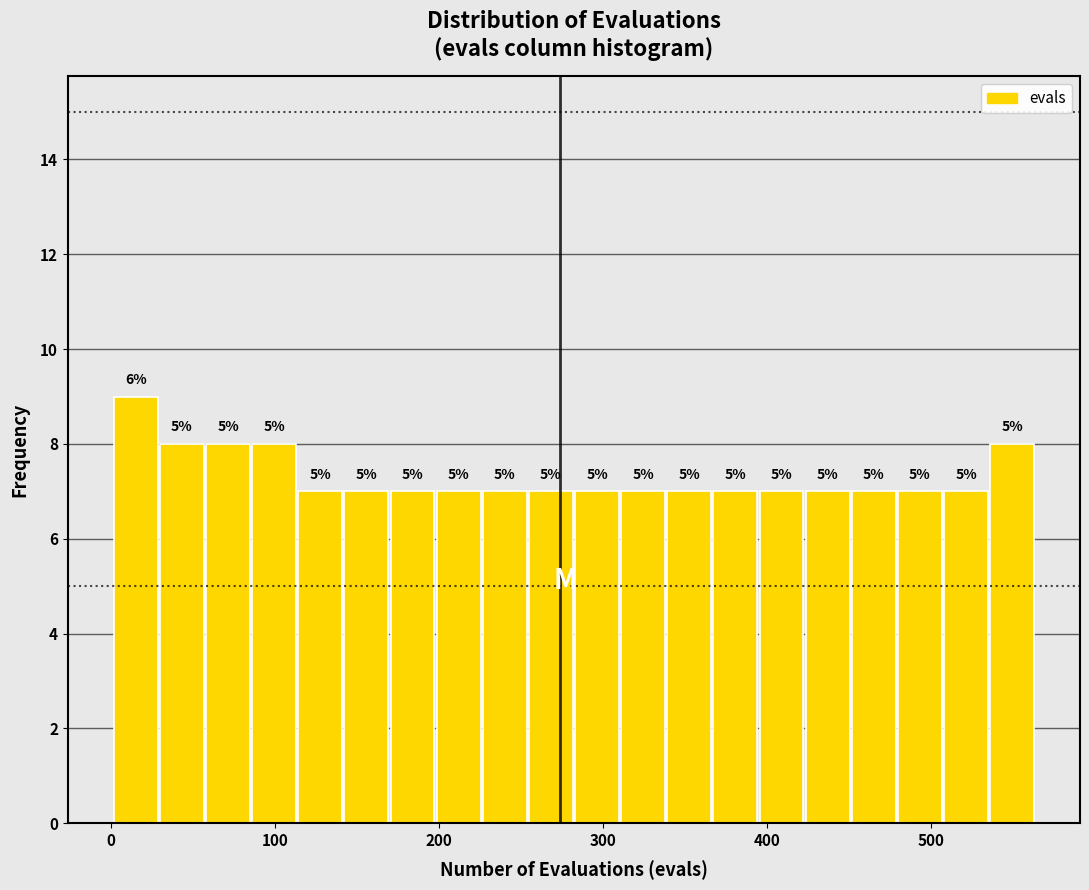

Around what value on the x-axis is the tallest bar? Give the approximate position of its centre, as read against the axis.

20